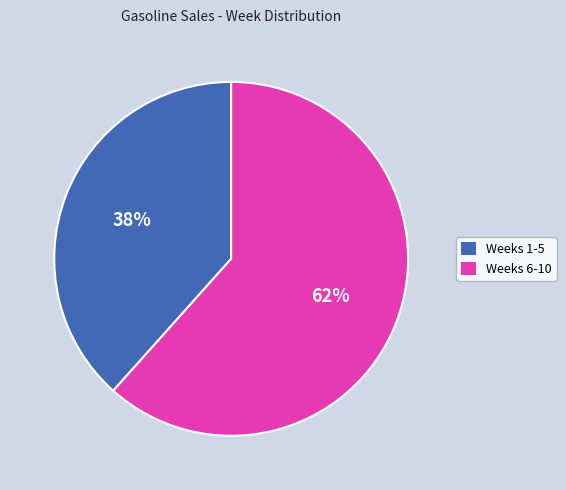

Is there any slice that represents more than half of the pie?

Yes